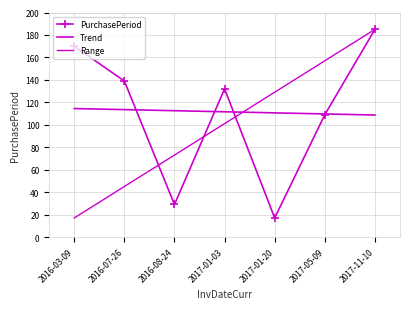

What is the lowest value of the Trend series?

108.7